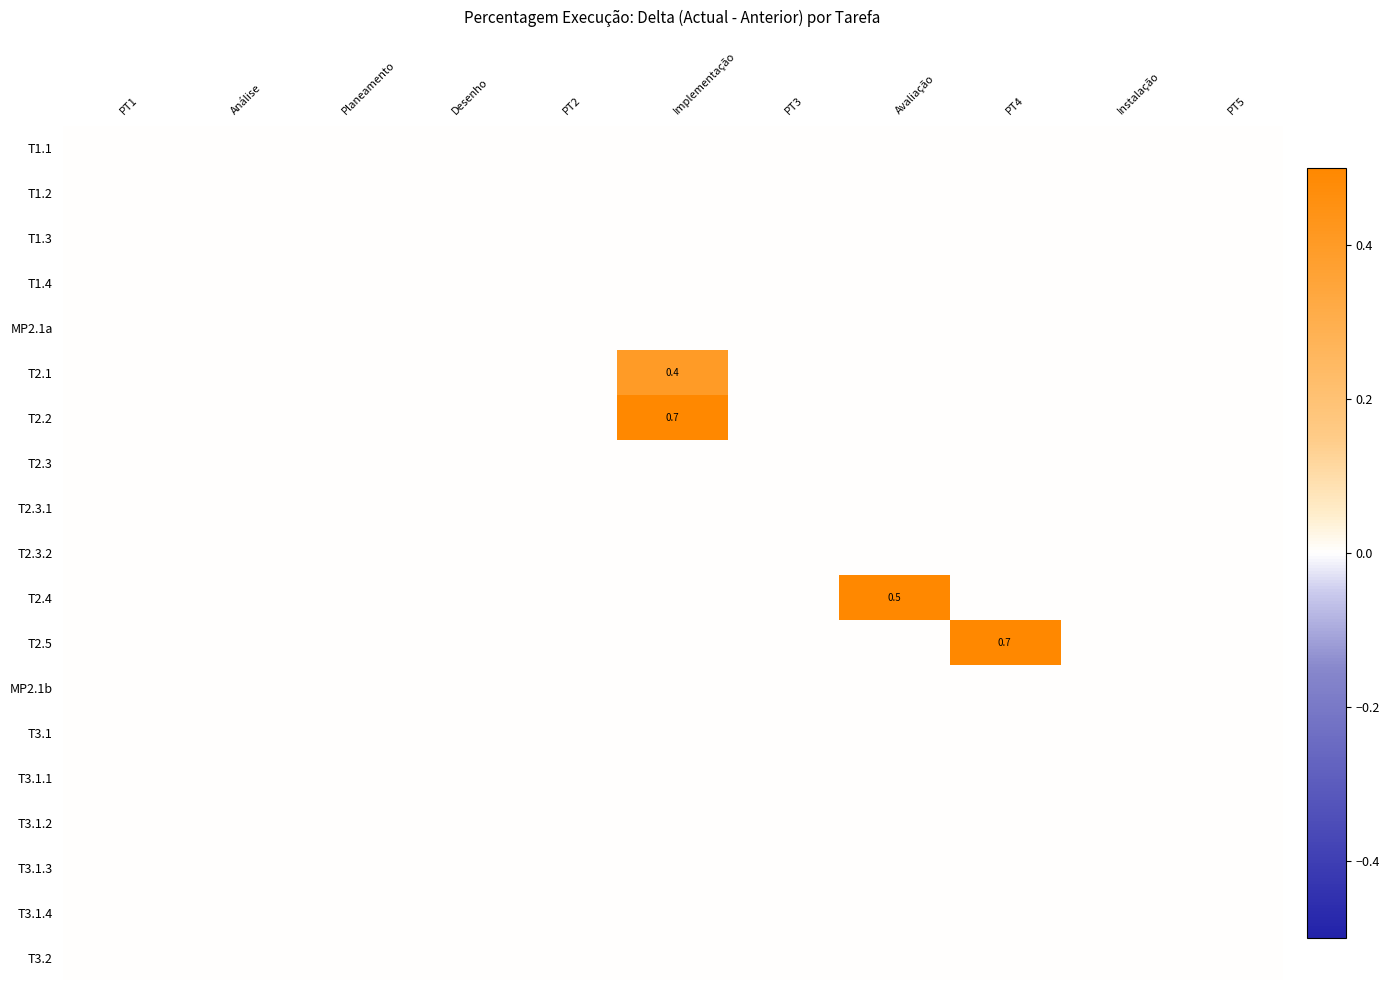

Is the value of T3.1.2 at Análise greater than the value of MP2.1a at Desenho?

No